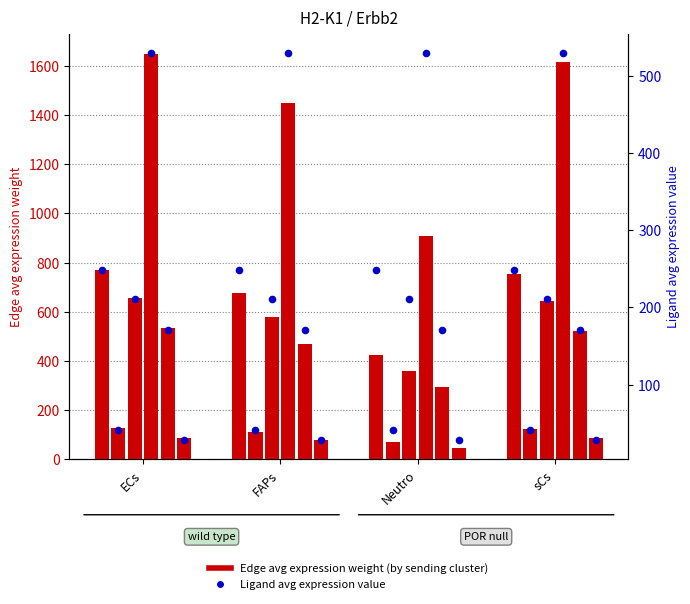

At how many categories does at least one series exceed 974?

3